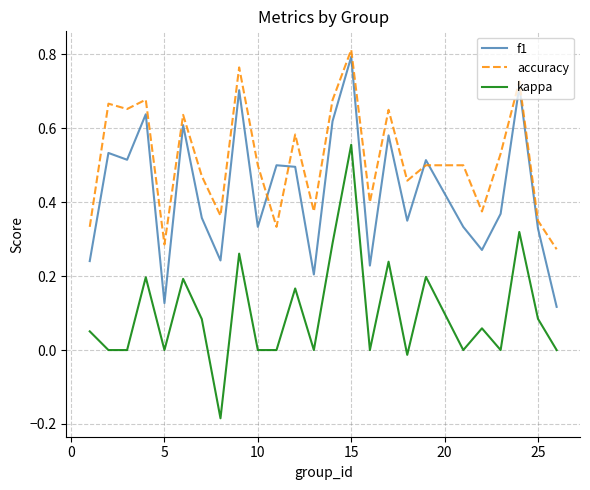

Count the accuracy values in the range 0 to 1.

25